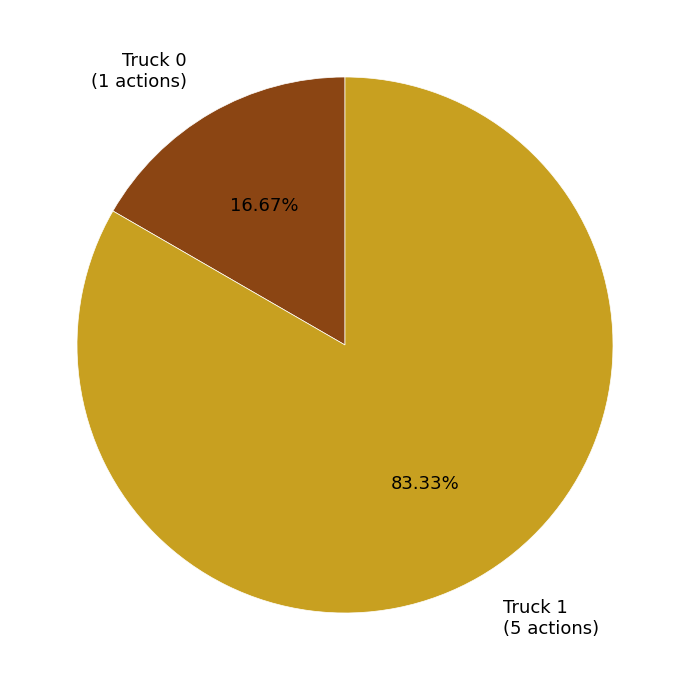

To the nearest percent, what portion does Truck 1 represent?

83%